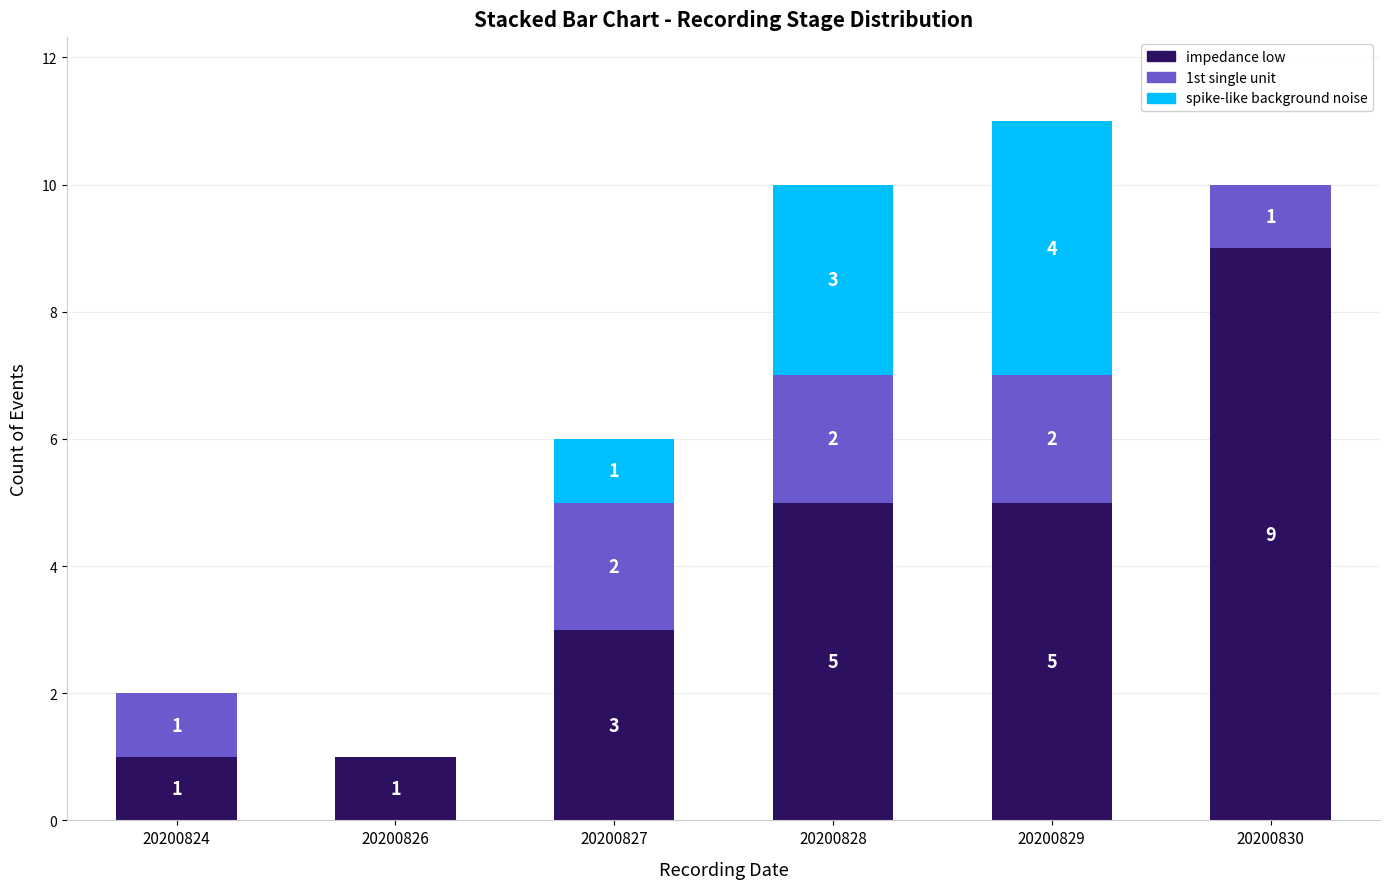

Which category has the highest value in the impedance low series?

20200830